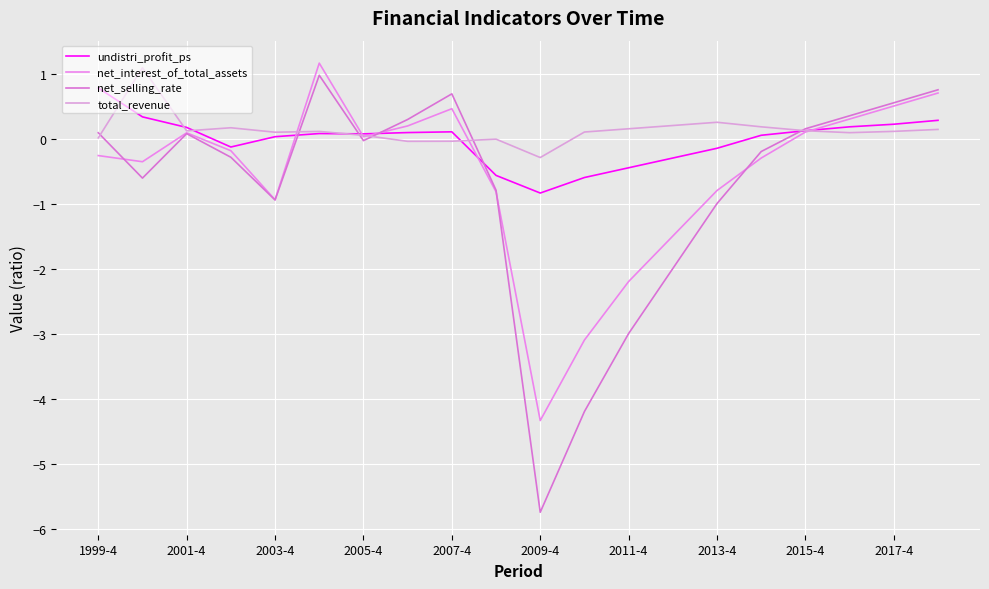

Which category has the lowest value in the total_revenue series?

2009-4